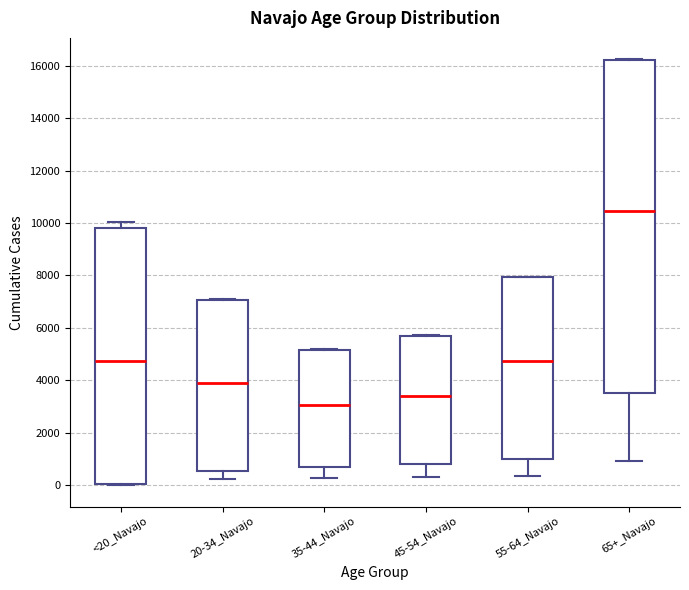

Reading left to right, transcribe this box plot: for each box, give where its median line is, the range the box spans, and where its two whiskers end, as read against the y-axis. The values are not printed on the chart, so give them approximately, as read against the axis.

<20_Navajo: median 4800, box 0 to 9800, whiskers 0 to 10000
20-34_Navajo: median 3800, box 600 to 7000, whiskers 200 to 7200
35-44_Navajo: median 3000, box 800 to 5200, whiskers 200 to 5200
45-54_Navajo: median 3400, box 800 to 5600, whiskers 400 to 5800
55-64_Navajo: median 4800, box 1000 to 8000, whiskers 400 to 8000
65+_Navajo: median 10400, box 3600 to 16200, whiskers 1000 to 16200